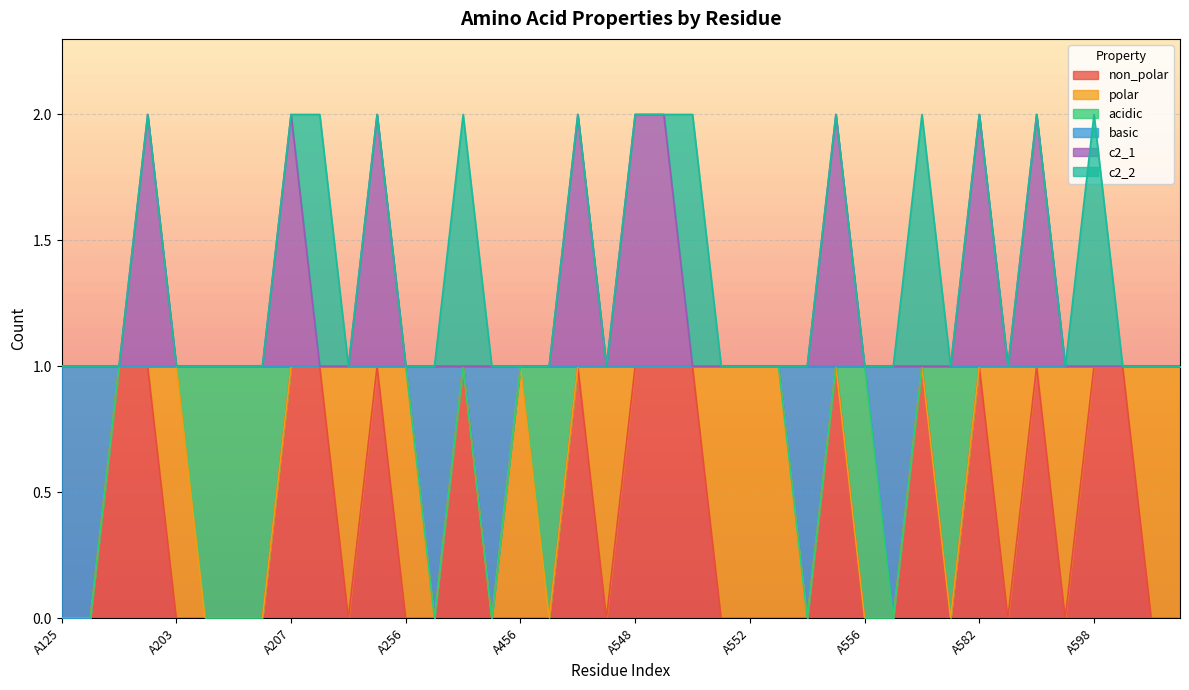

What is the minimum value for c2_1?

1